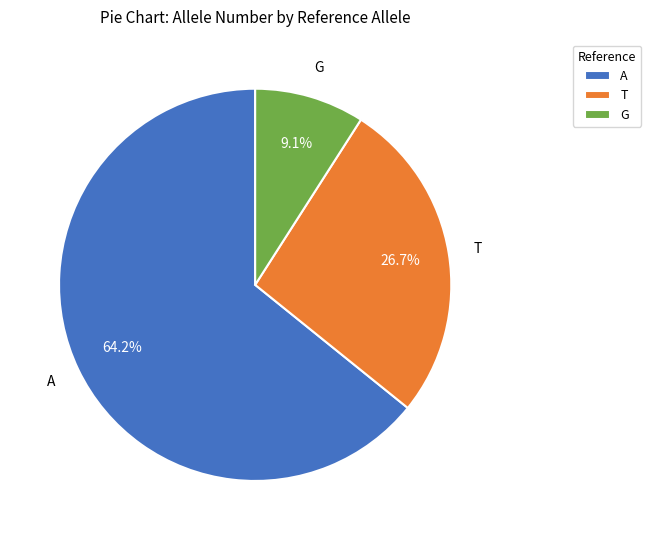

Is there any slice that represents more than half of the pie?

Yes